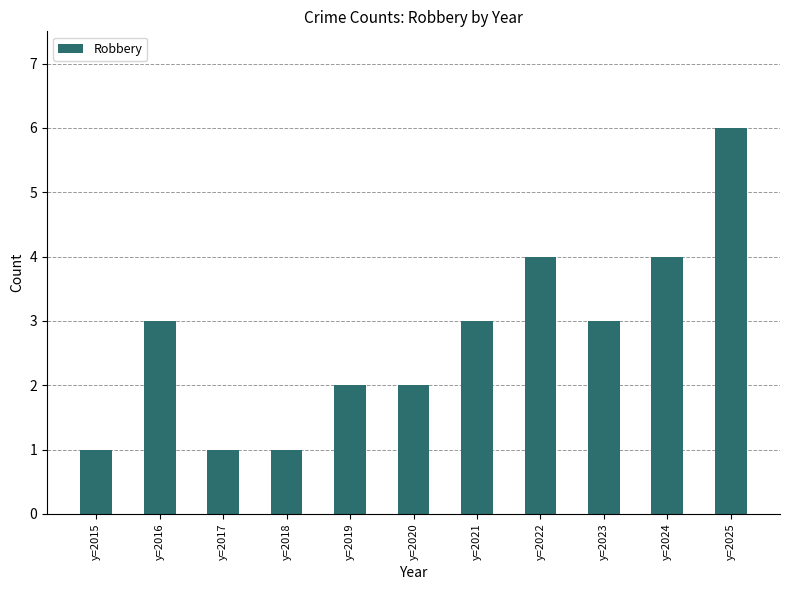

What is the value of the 8th bar from the left?

4